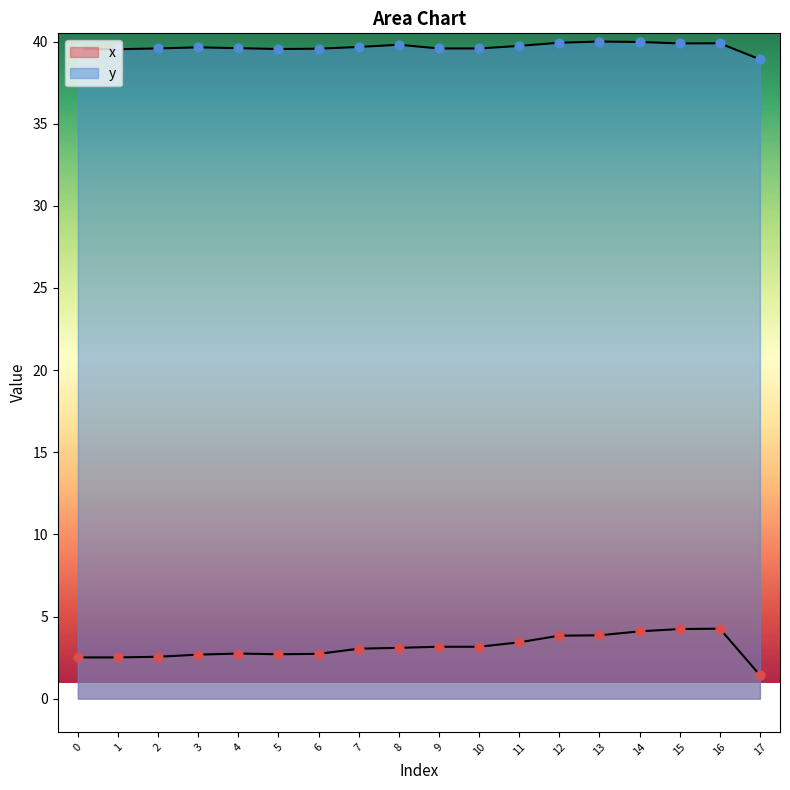

Which series has the largest total across all categories?

y